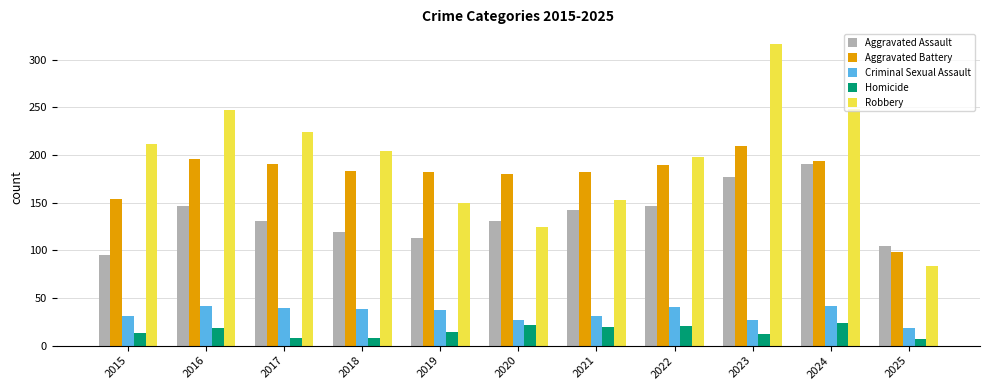

At which category is the sum across all series the highest?

2023